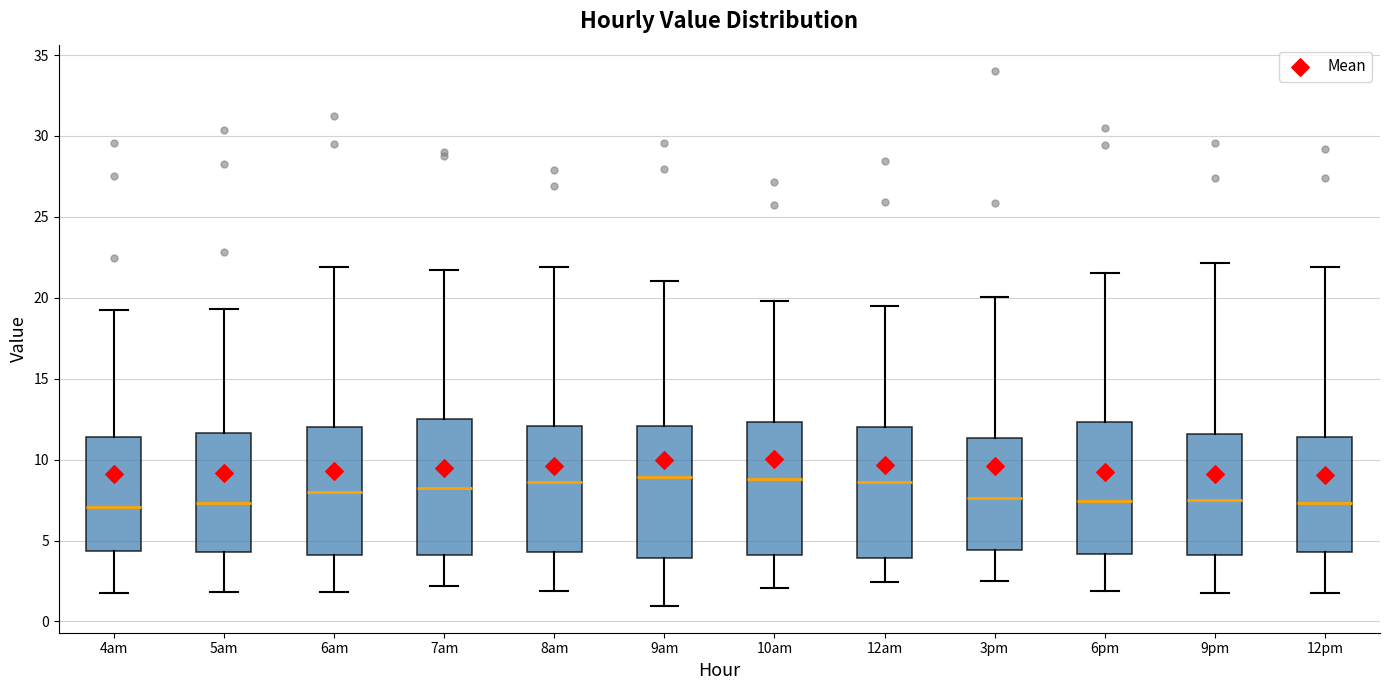

Reading left to right, transcribe this box plot: for each box, give where its median line is, the range the box spans, and where its two whiskers end, as read against the y-axis. The values are not printed on the chart, so give them approximately, as read against the axis.

4am: median 7.0, box 4.5 to 11.5, whiskers 2.0 to 19.5
5am: median 7.5, box 4.5 to 11.5, whiskers 2.0 to 19.5
6am: median 8.0, box 4.0 to 12.0, whiskers 2.0 to 22.0
7am: median 8.5, box 4.0 to 12.5, whiskers 2.0 to 21.5
8am: median 8.5, box 4.5 to 12.0, whiskers 2.0 to 22.0
9am: median 9.0, box 4.0 to 12.0, whiskers 1.0 to 21.0
10am: median 9.0, box 4.0 to 12.5, whiskers 2.0 to 20.0
12am: median 8.5, box 4.0 to 12.0, whiskers 2.5 to 19.5
3pm: median 7.5, box 4.5 to 11.5, whiskers 2.5 to 20.0
6pm: median 7.5, box 4.0 to 12.5, whiskers 2.0 to 21.5
9pm: median 7.5, box 4.0 to 11.5, whiskers 2.0 to 22.0
12pm: median 7.5, box 4.5 to 11.5, whiskers 2.0 to 22.0